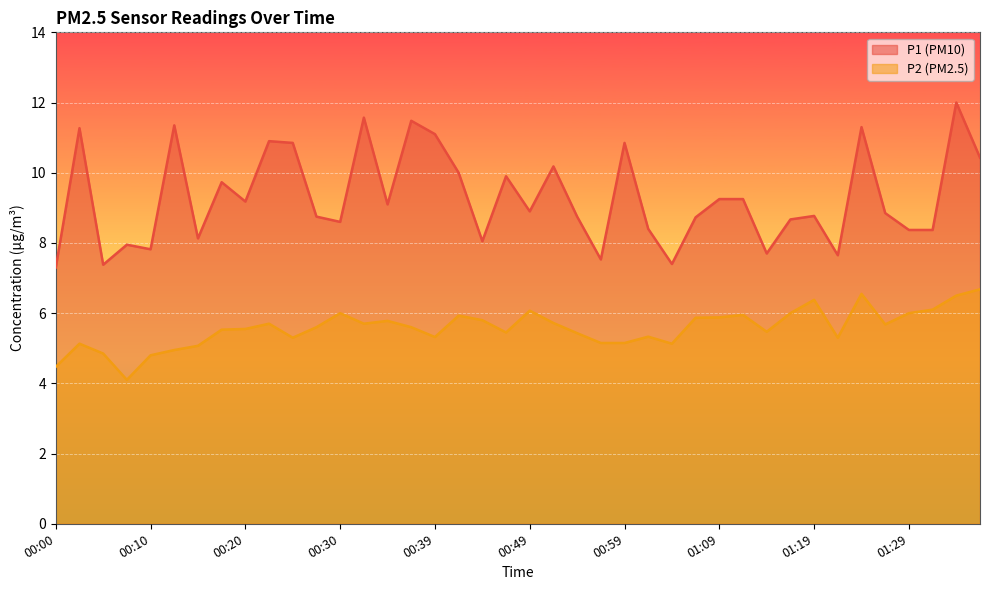

At which category is the sum across all series the highest?

01:33